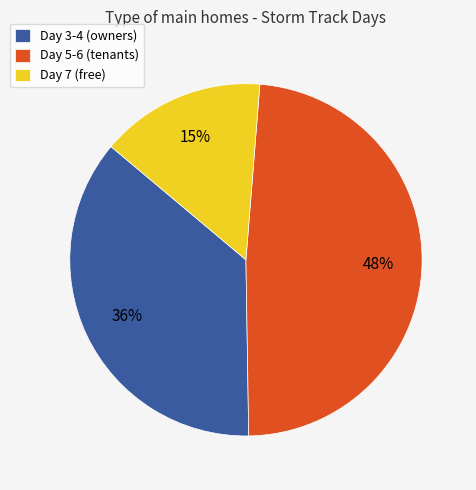

What is the smallest slice in the pie chart?

Day 7 (free)